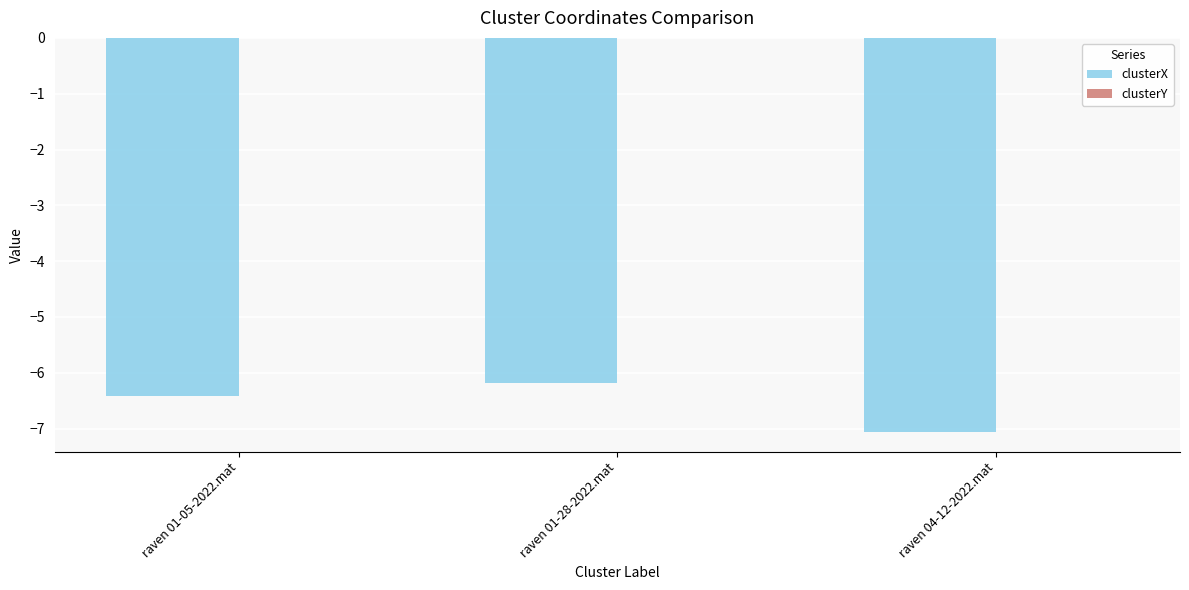

At which label does clusterX reach its peak?

raven 01-28-2022.mat